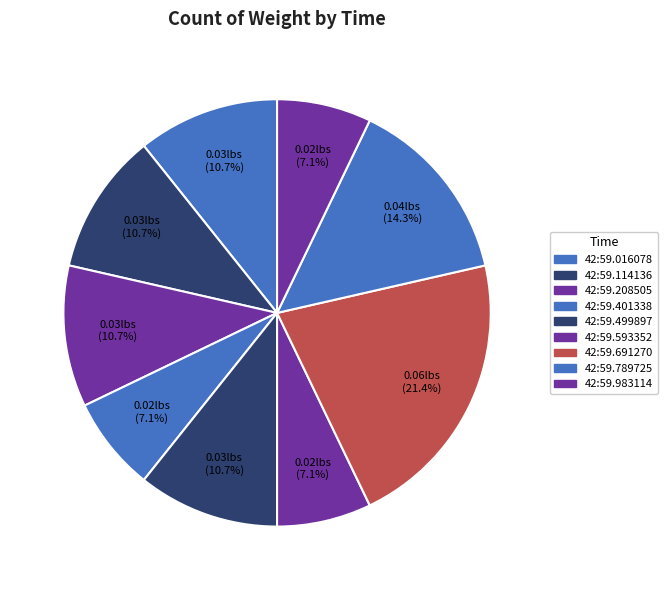

How many slices are in this pie chart?

9